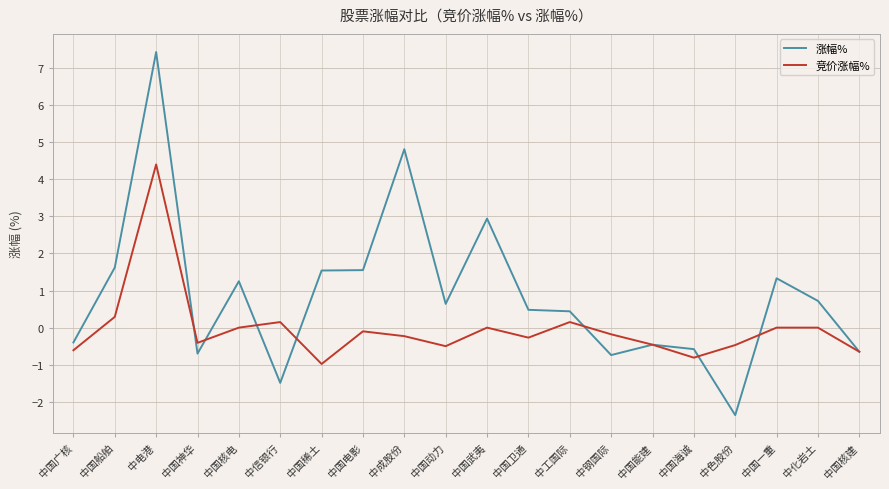

Rank the series at 中工国际 from lowest to highest value.

竞价涨幅%, 涨幅%